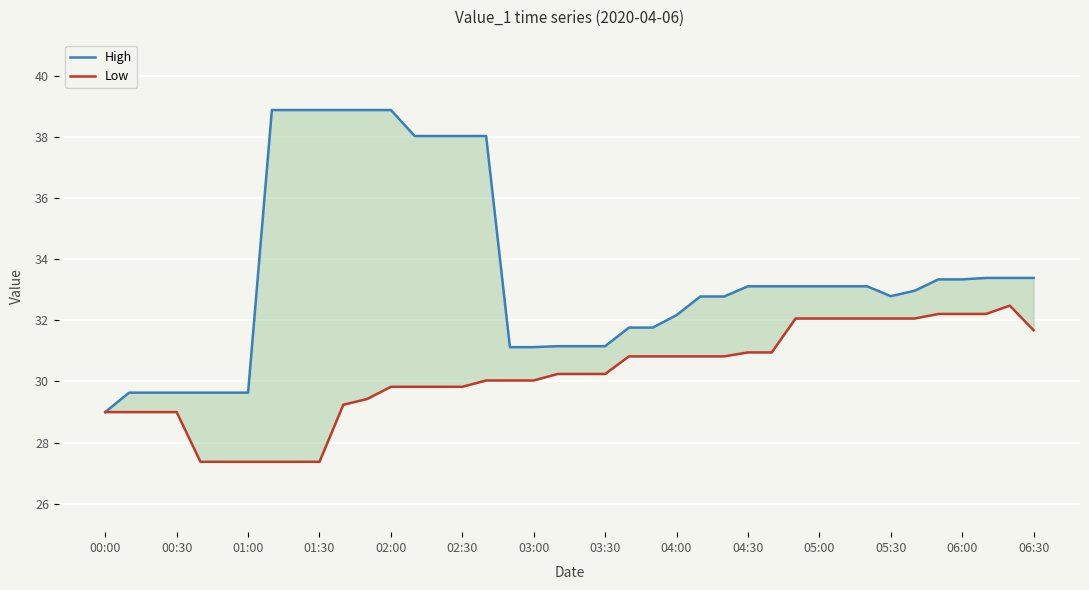

Which series has the widest spread of values?

High